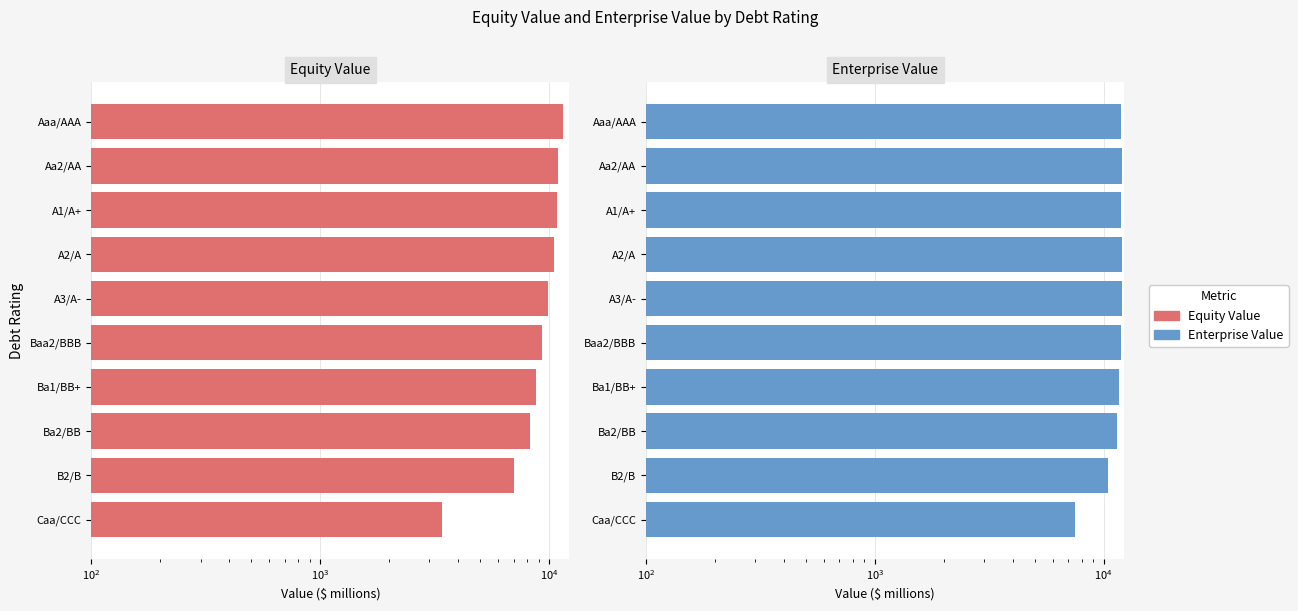

List the series in order of their overall mean, lowest first.

Equity Value, Enterprise Value